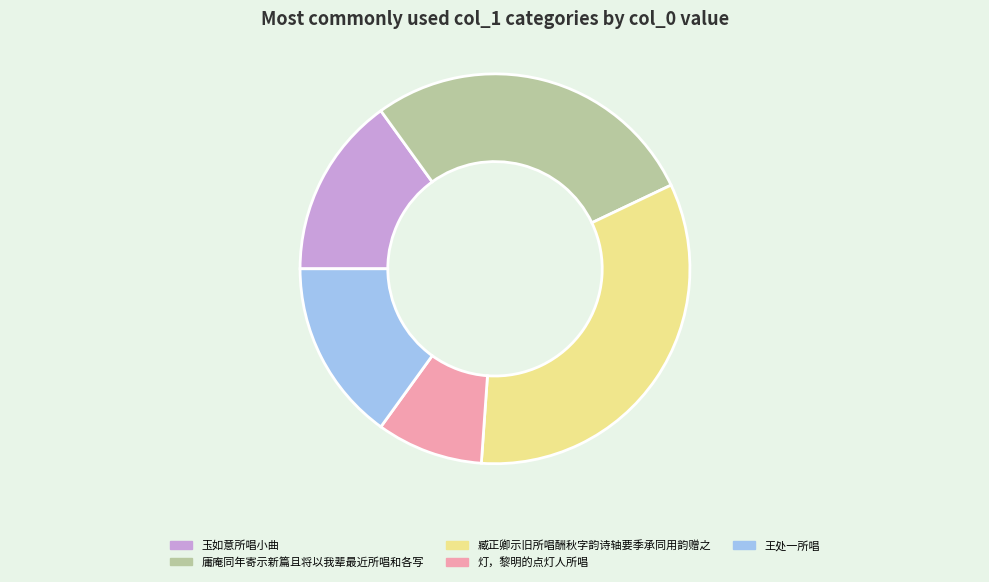

True or false: 王处一所唱 accounts for 15% of the total.

True